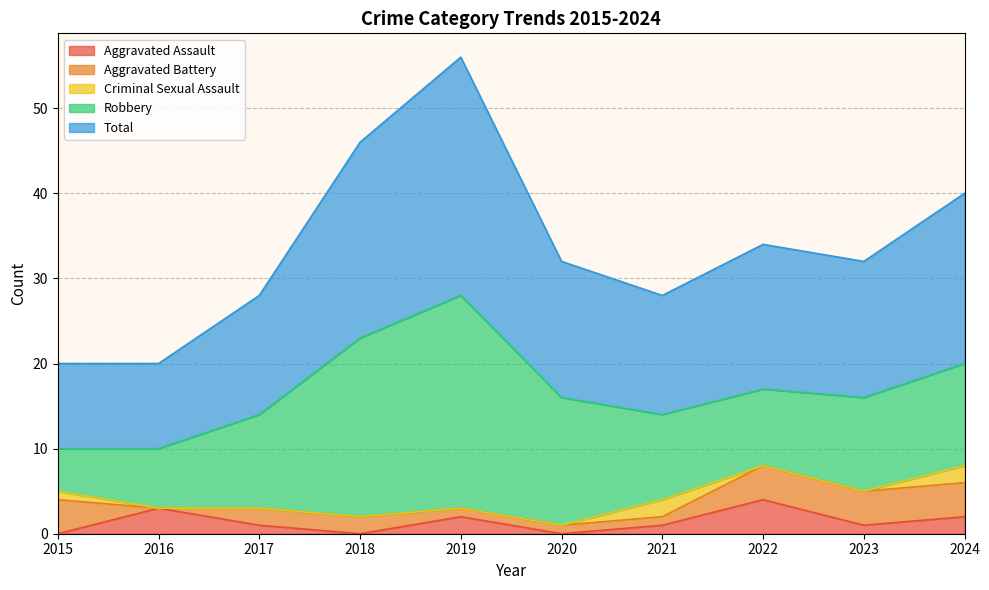

What is the difference between the Criminal Sexual Assault values at 2024 and 2022?

2